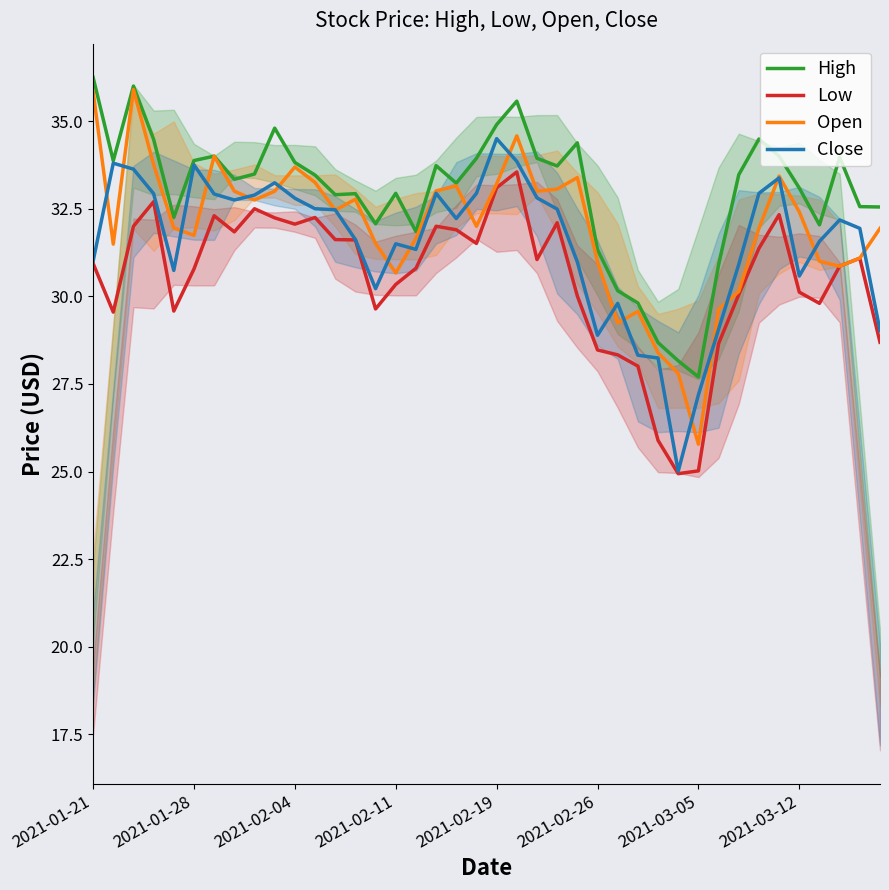

Rank the series by their maximum value, from highest to lowest.

High, Open, Close, Low